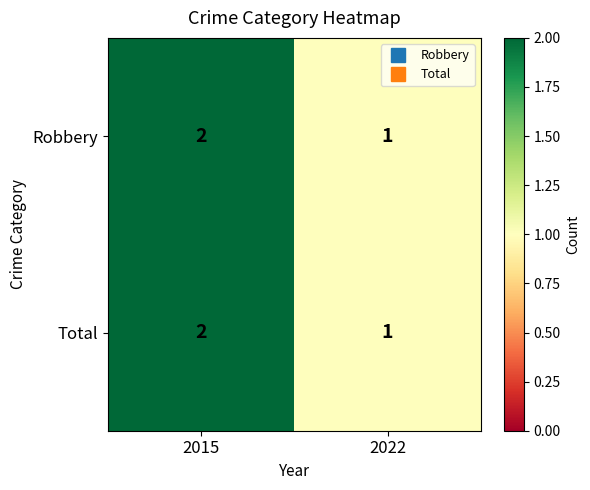

What is the sum of the Robbery values at 2015 and 2022?

3